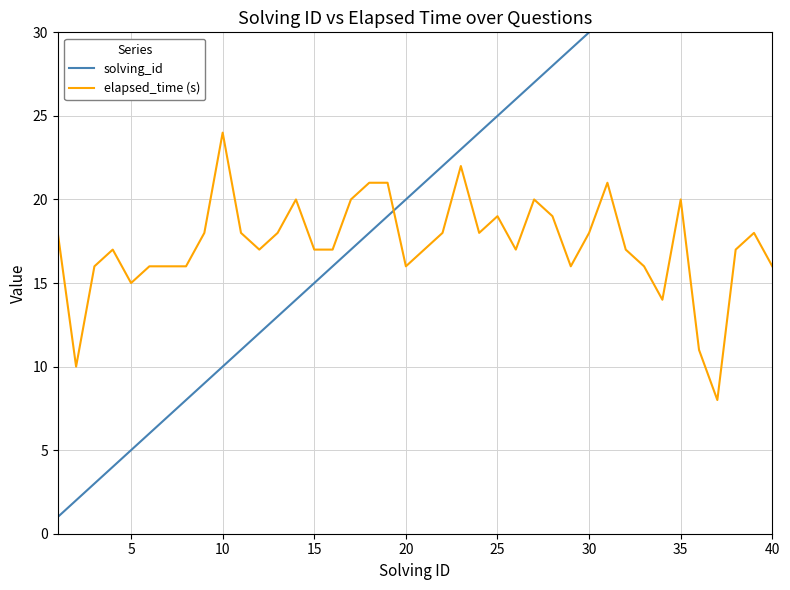

The value of elapsed_time (s) at 5 is 15. True or false?

True